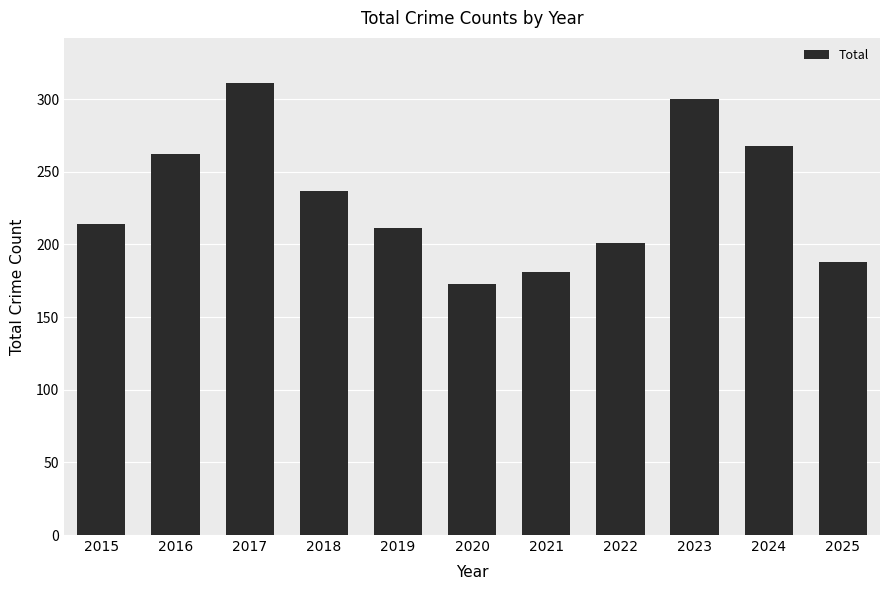

Reading left to right, list all the values displayed in this chart.

2015=214	2016=262	2017=311	2018=237	2019=211	2020=173	2021=181	2022=201	2023=300	2024=268	2025=188